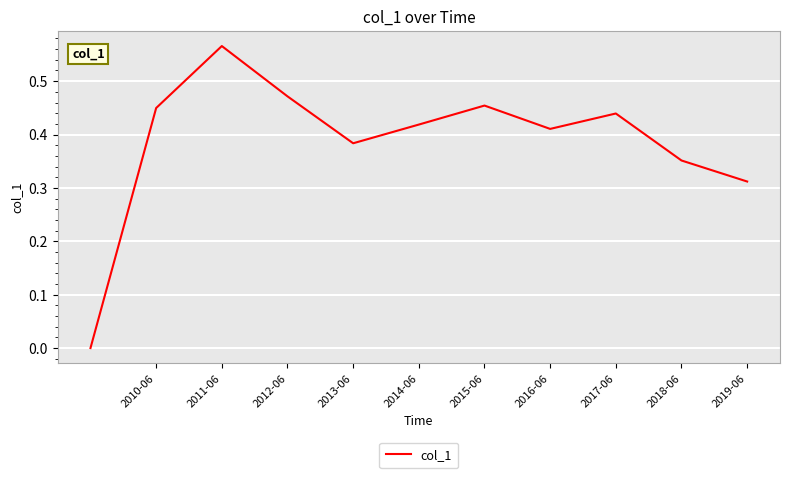

At which category does the data reach its first local valley?

2013-06